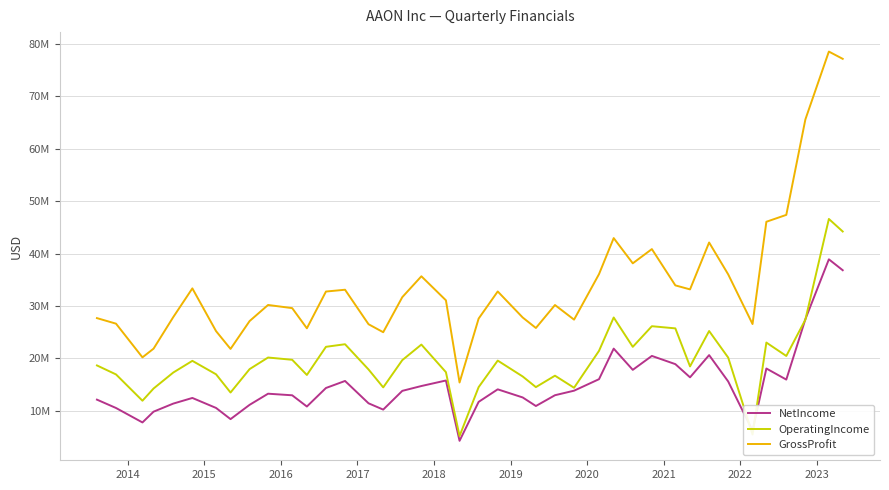

Is this an area chart (filled region under the line)?

No